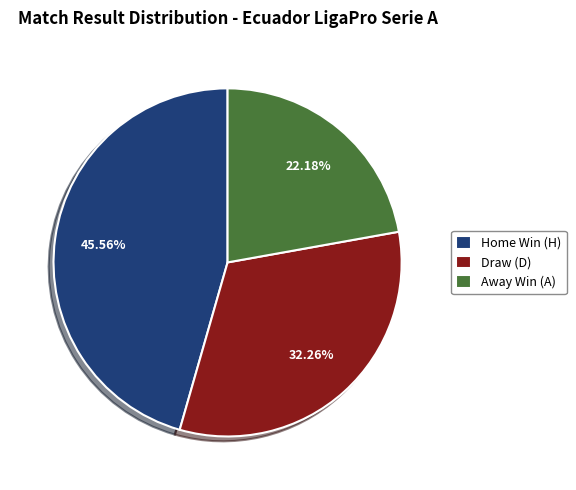

Rank the categories by value from lowest to highest.

Away Win (A), Draw (D), Home Win (H)